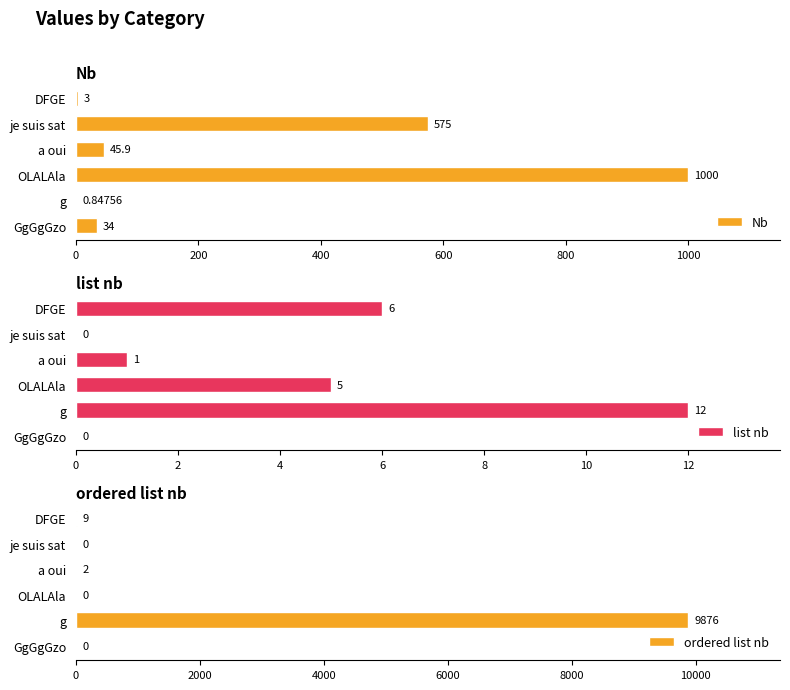

The ordered list nb series shows 13384 at g. True or false?

False